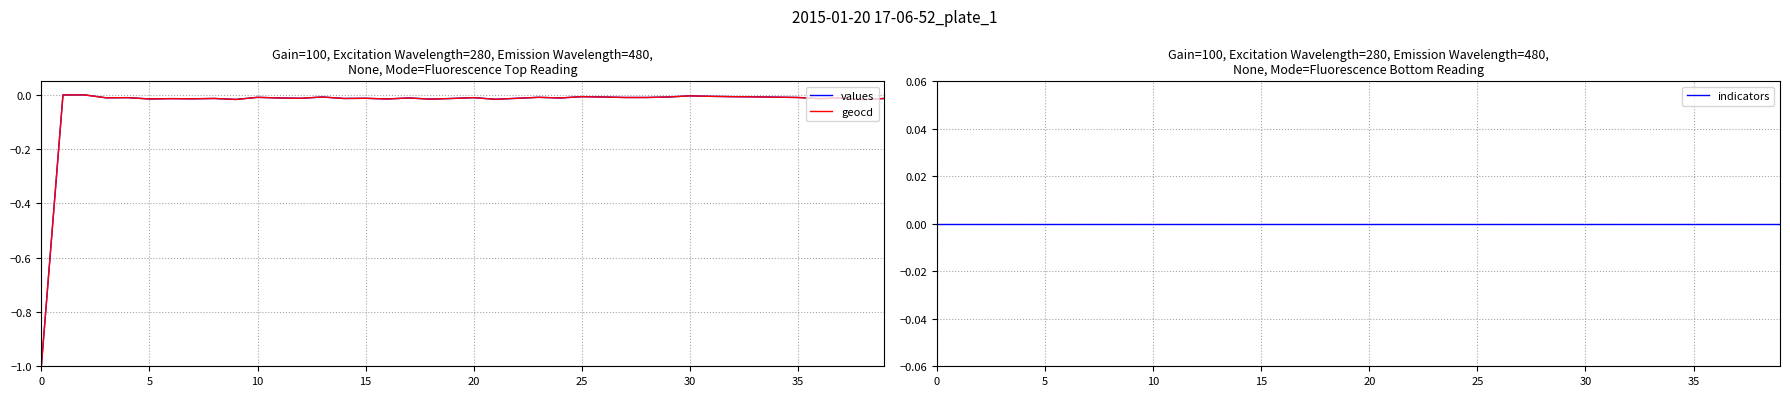

Which series has the largest total across all categories?

indicators